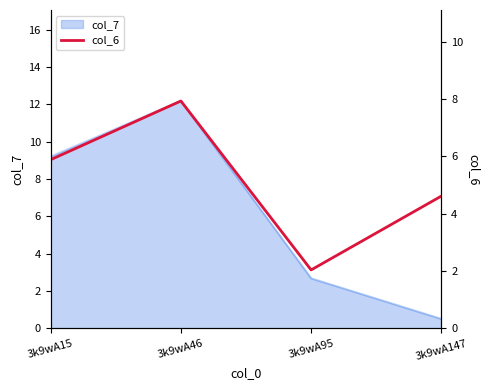

Between 3k9wA46 and 3k9wA147, which is larger?

3k9wA46